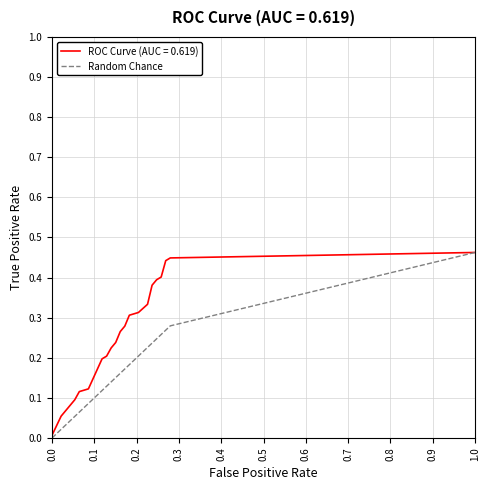

How many categories are shown in the chart?

40